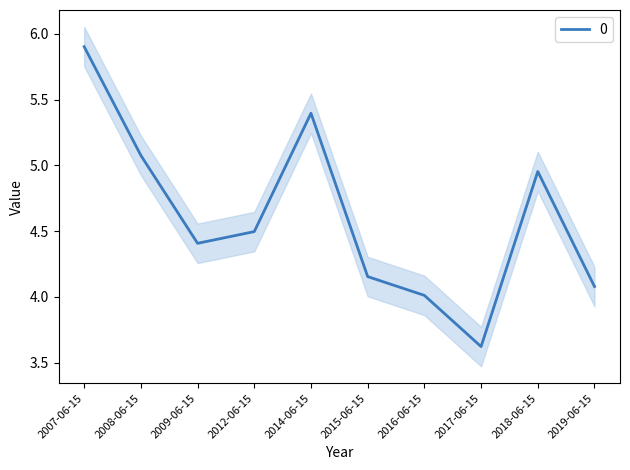

Rank the categories by value from lowest to highest.

2017-06-15, 2016-06-15, 2019-06-15, 2015-06-15, 2009-06-15, 2012-06-15, 2018-06-15, 2008-06-15, 2014-06-15, 2007-06-15